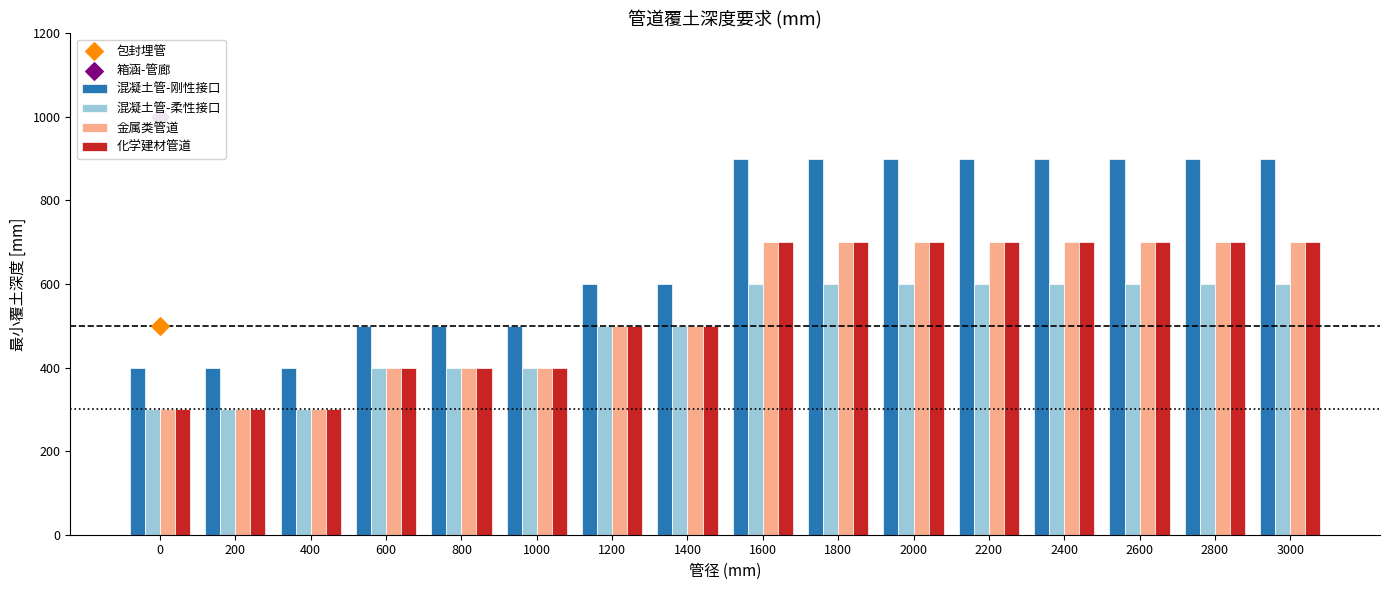

Is the value of 金属类管道 at 2400 greater than the value of 化学建材管道 at 1200?

Yes